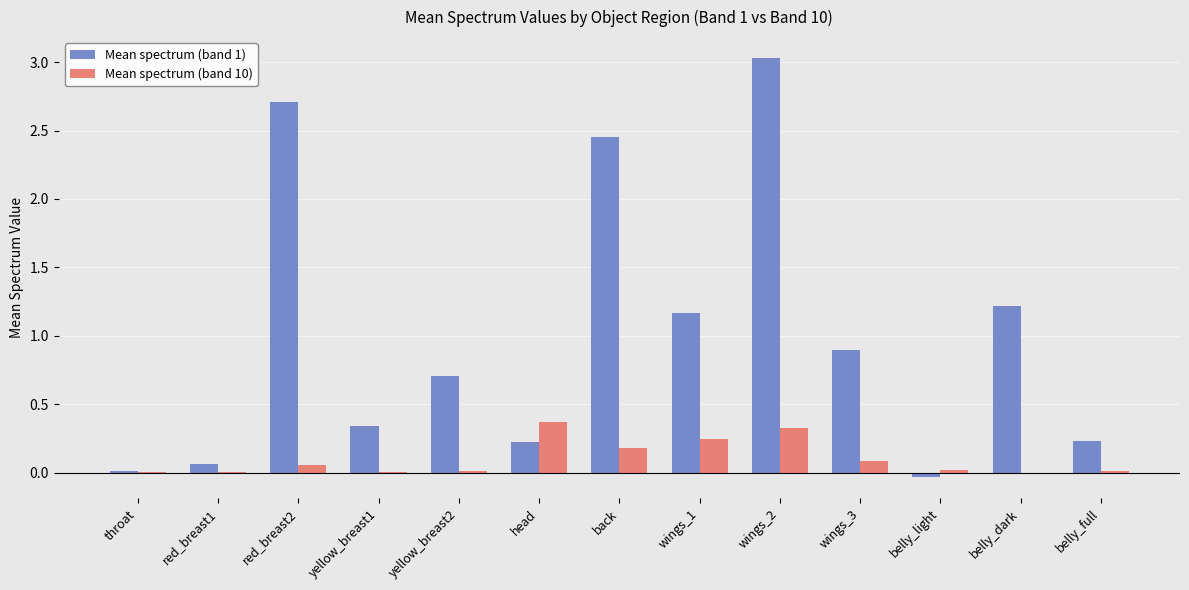

How many data points does each series have?

13